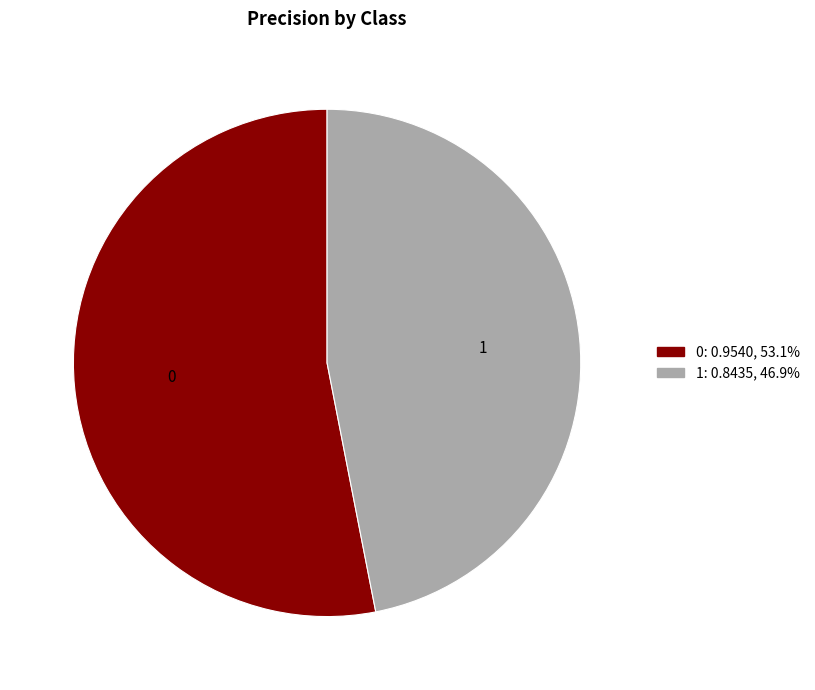

True or false: 1 accounts for 47% of the total.

True